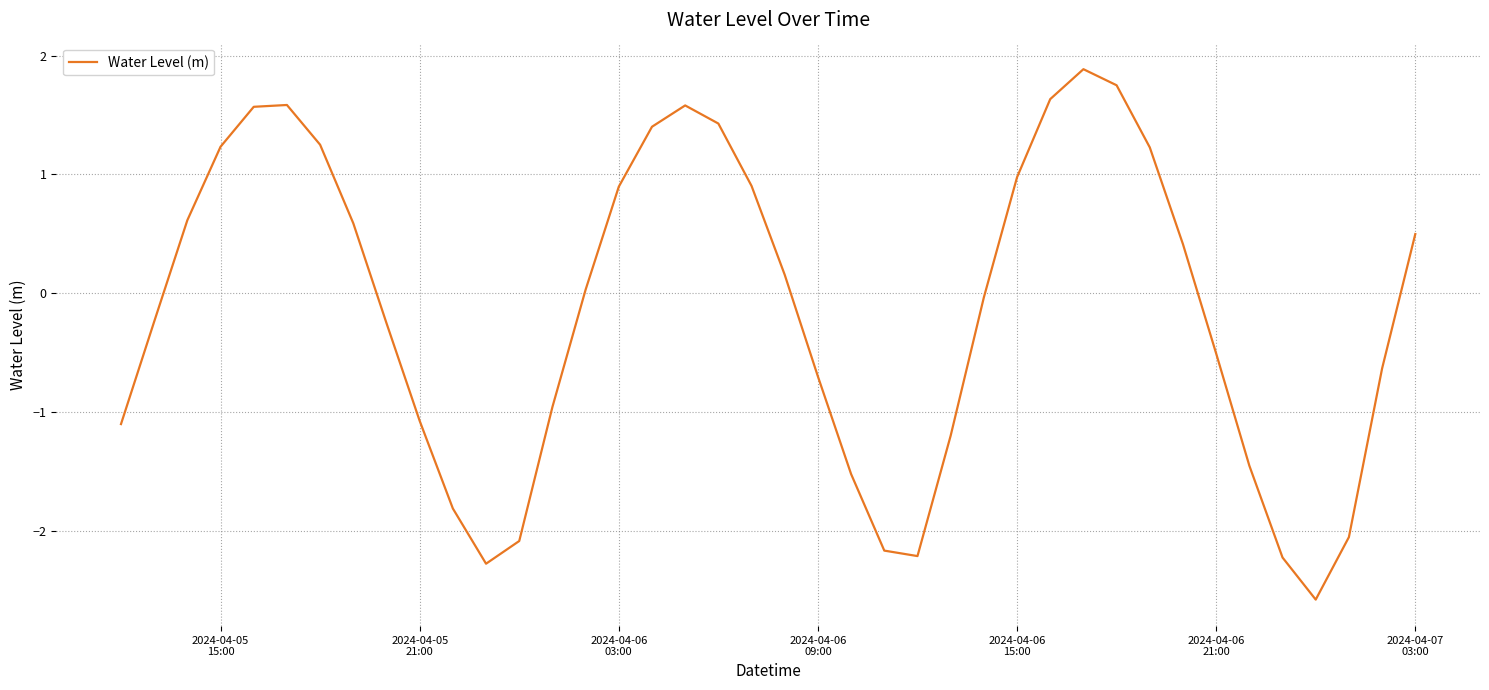

What is the difference between the maximum and minimum values?

4.5